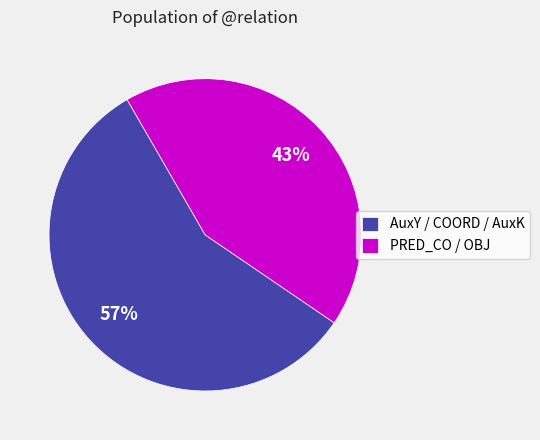

What is the ratio of the value at AuxY / COORD / AuxK to the value at PRED_CO / OBJ?

1.3